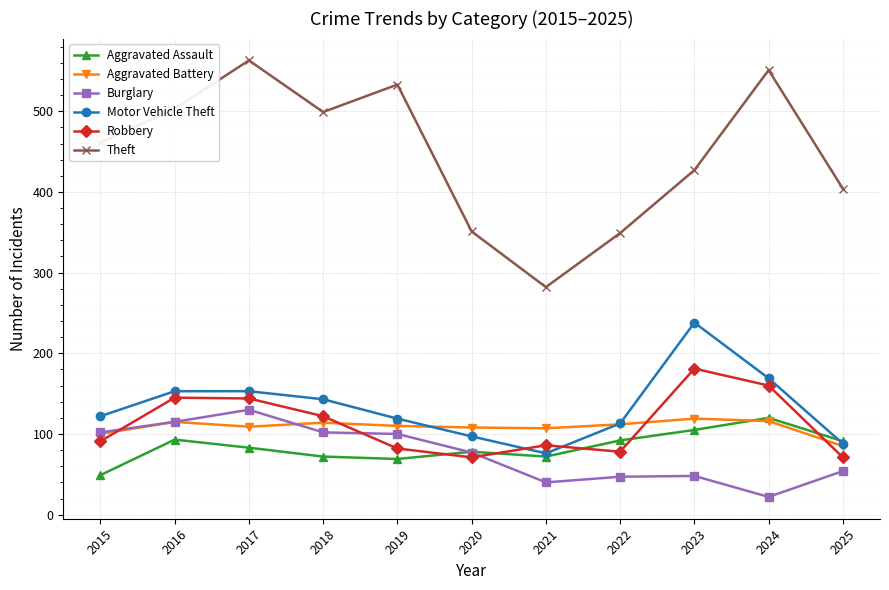

What is the total value across all series at 2020?

782